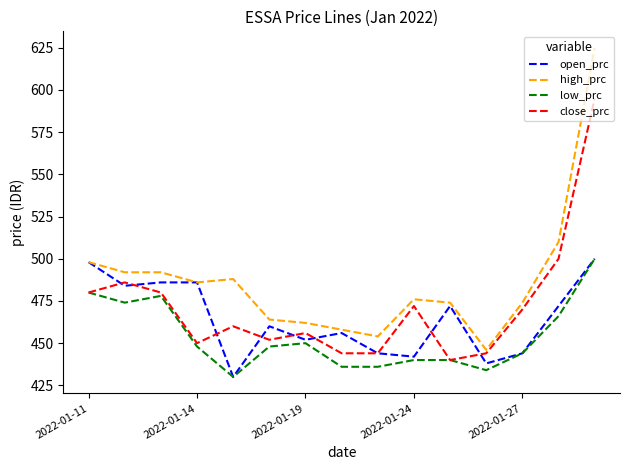

What is the maximum value for close_prc?

595